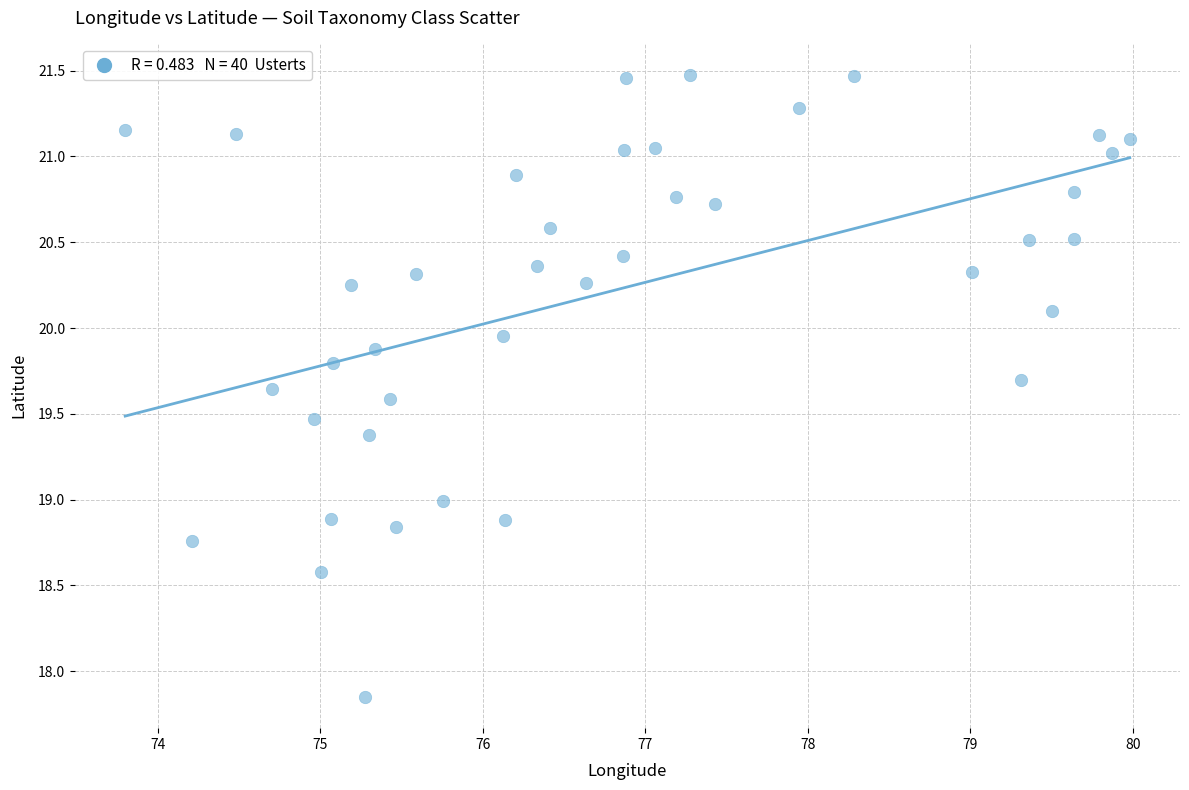

What is the range of Y values (max minus min)?

3.6